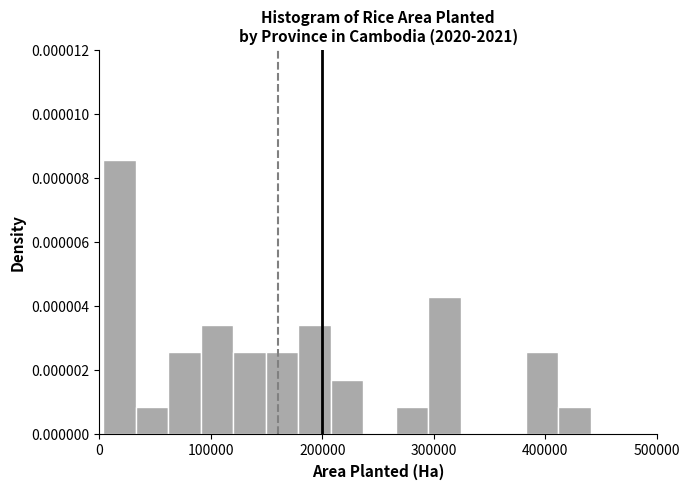

Around what value on the x-axis is the tallest bar? Give the approximate position of its centre, as read against the axis.

20000